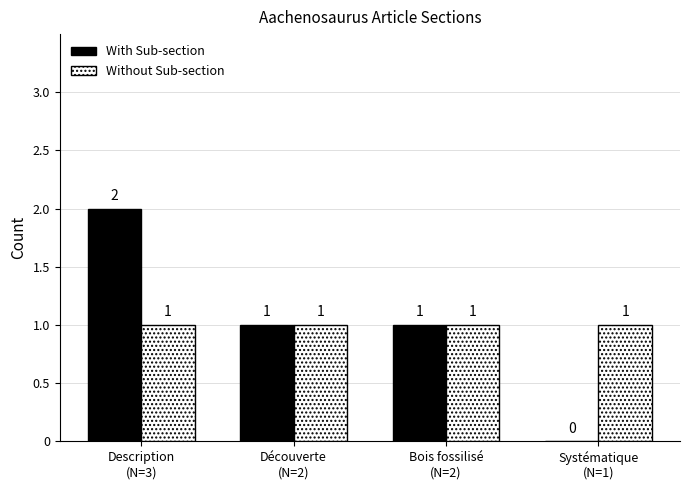

What is the sum of all Without Sub-section values?

4